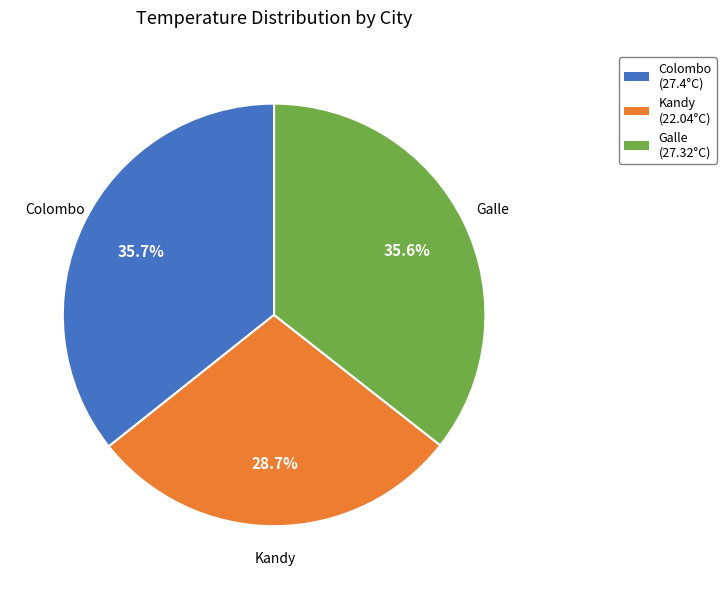

Which has a higher value, Galle or Kandy?

Galle